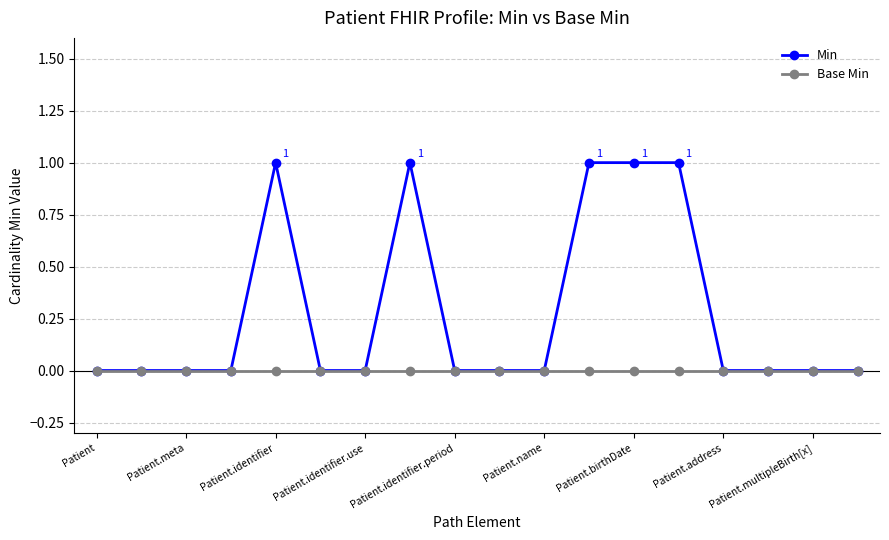

Which series has the largest total across all categories?

Min